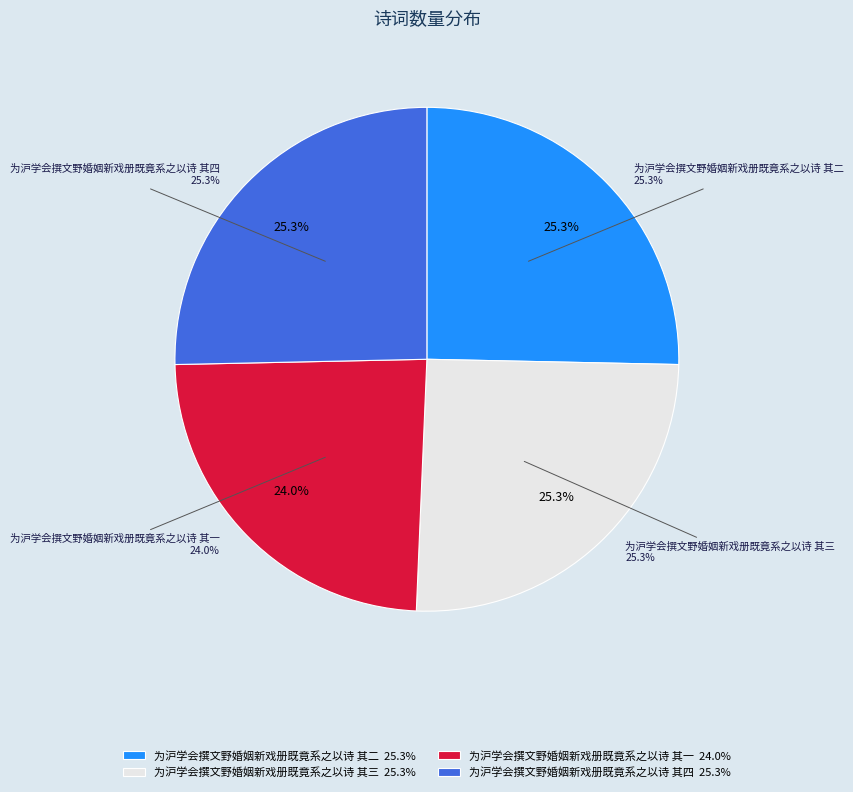

Is 为沪学会撰文野婚姻新戏册既竟系之以诗 其三 the majority of the pie?

No